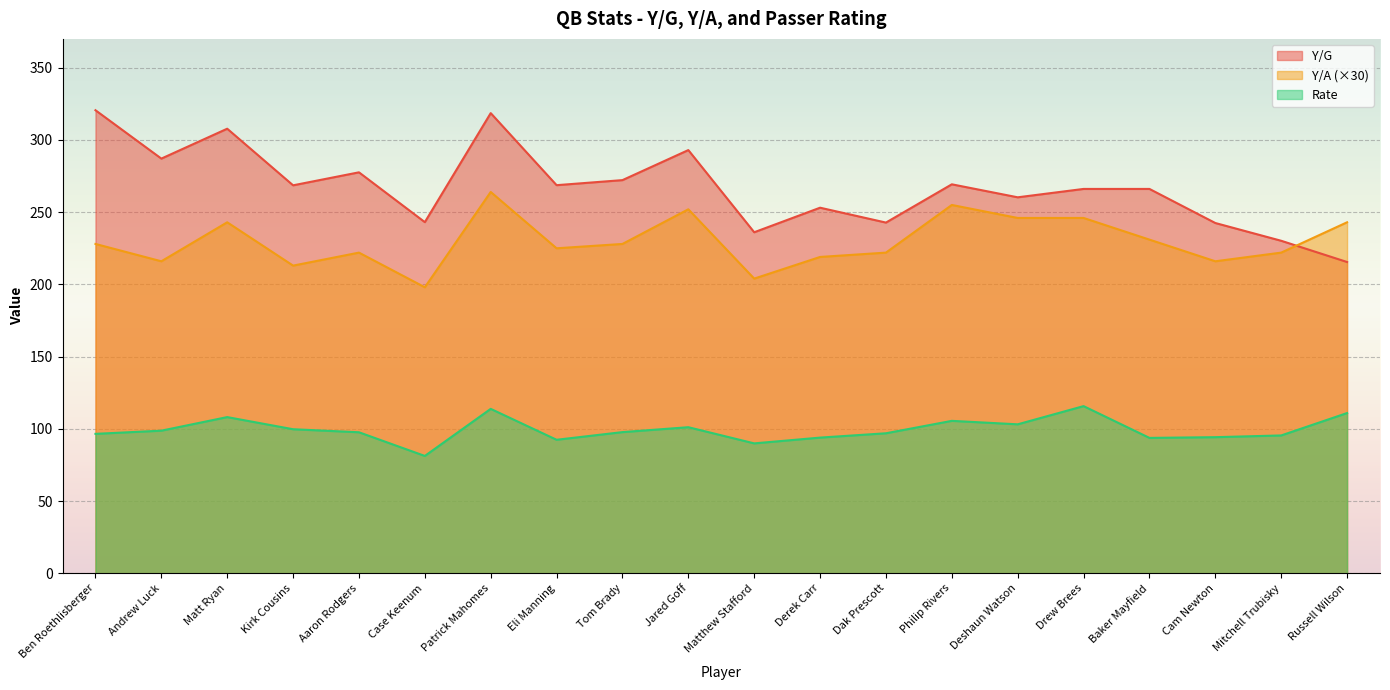

Which series has the widest spread of values?

Y/G